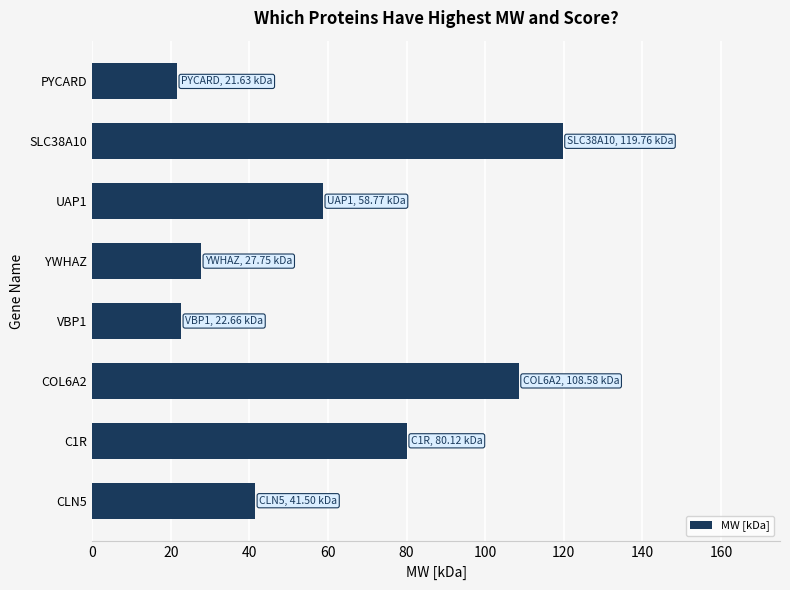

How many bars are there in total?

8